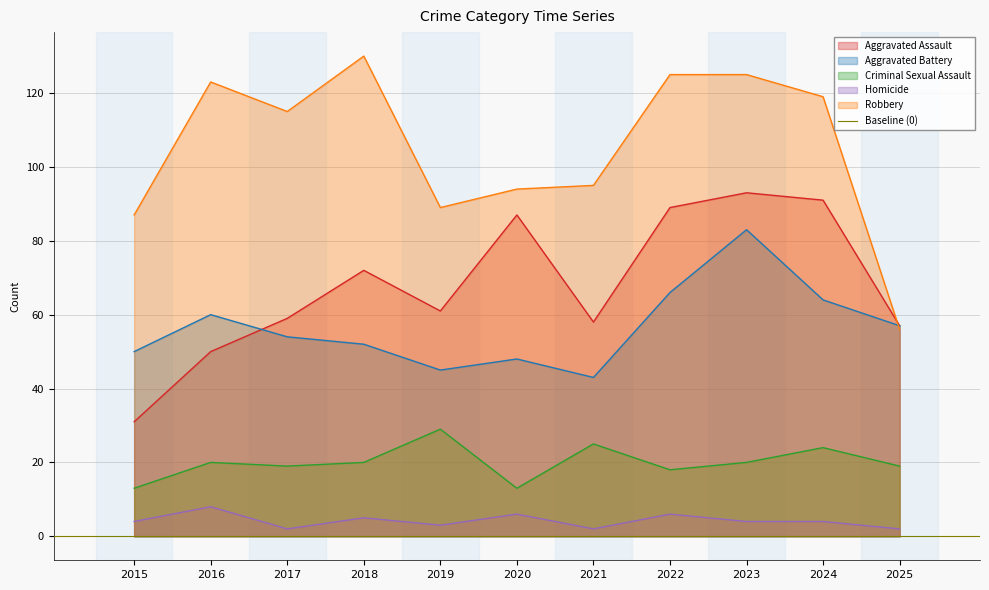

How many intersections are there between Aggravated Assault and Robbery?

1